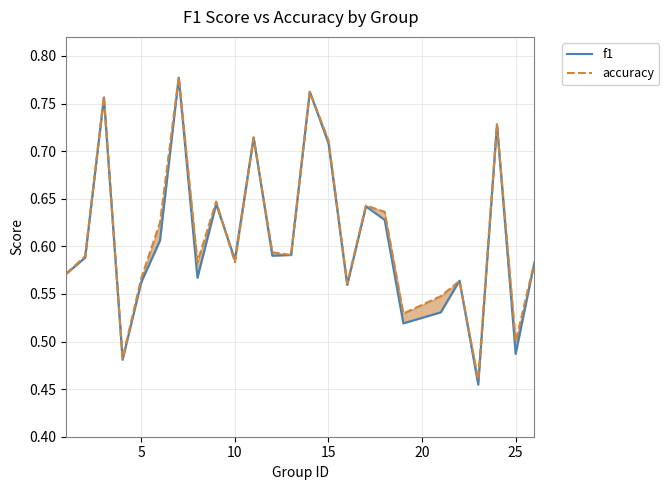

Rank the series at 10 from lowest to highest value.

f1, accuracy